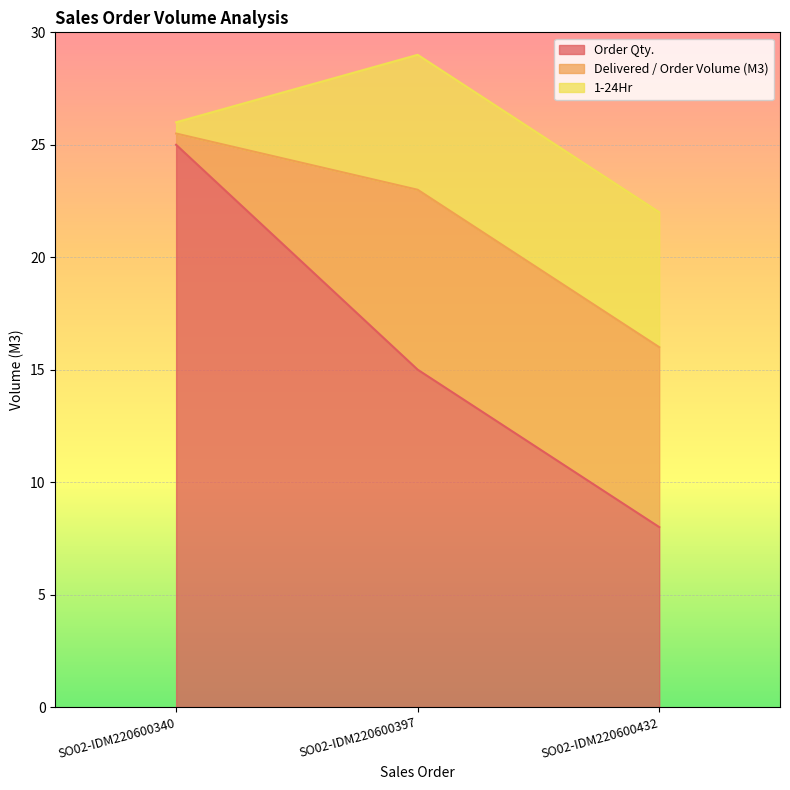

What are all the series names shown in the legend?

Order Qty., Delivered / Order Volume (M3), 1-24Hr